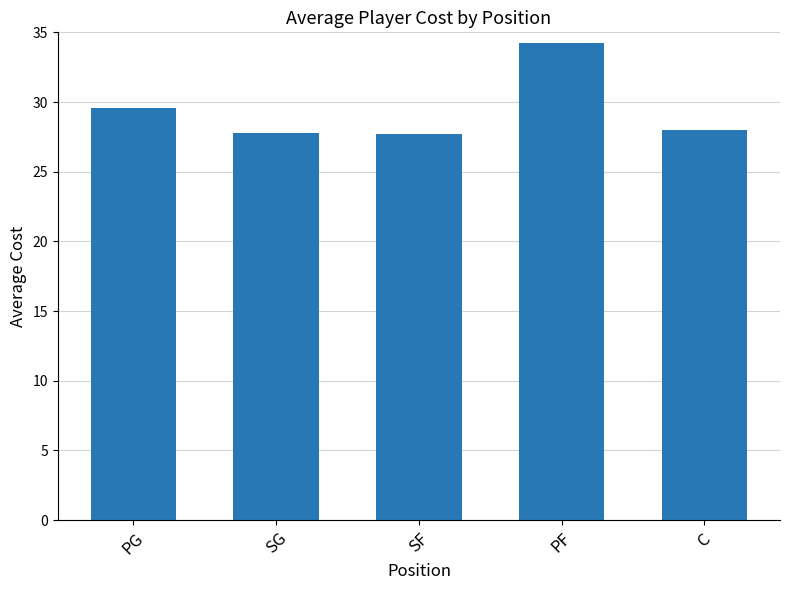

The chart shows a value of 34.2 at PF. True or false?

True